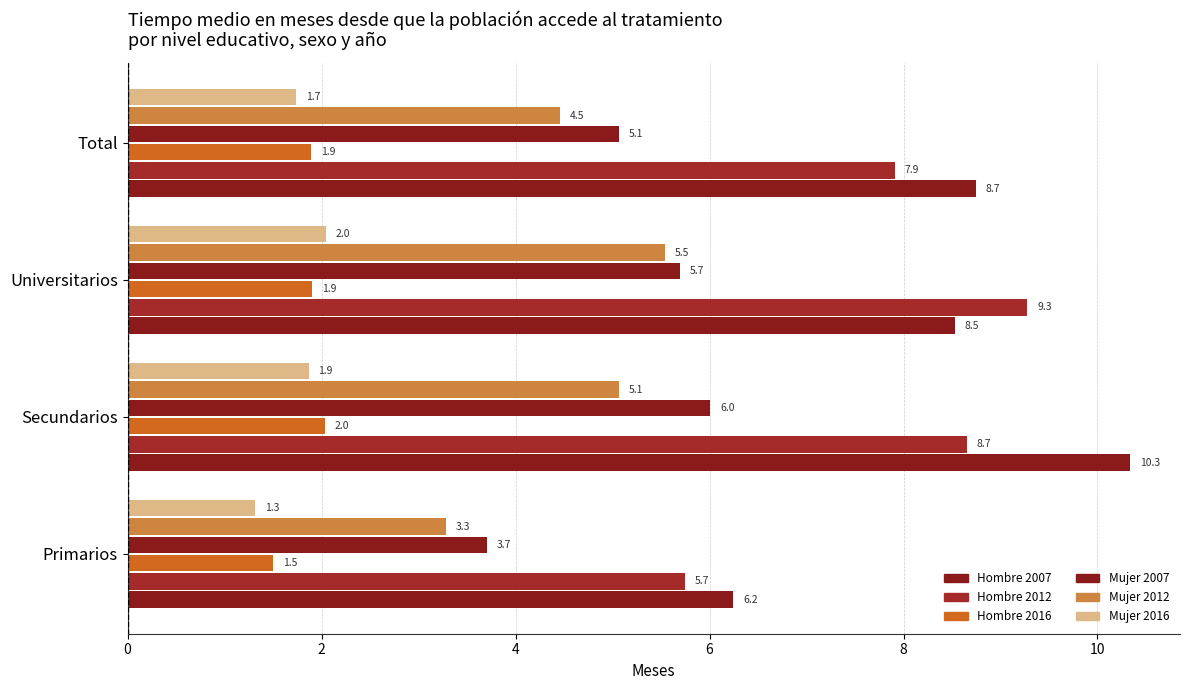

How many data points in Mujer 2012 are above 5?

2